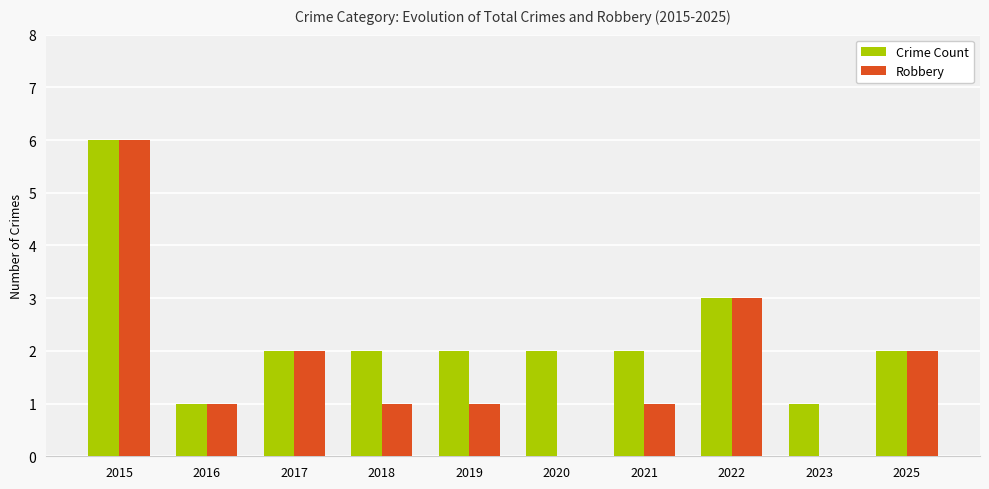

The Crime Count series shows 2 at 2016. True or false?

False